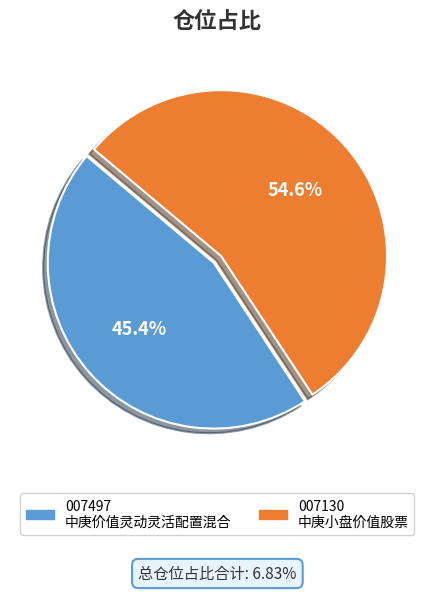

Count the number of slices in the pie.

2